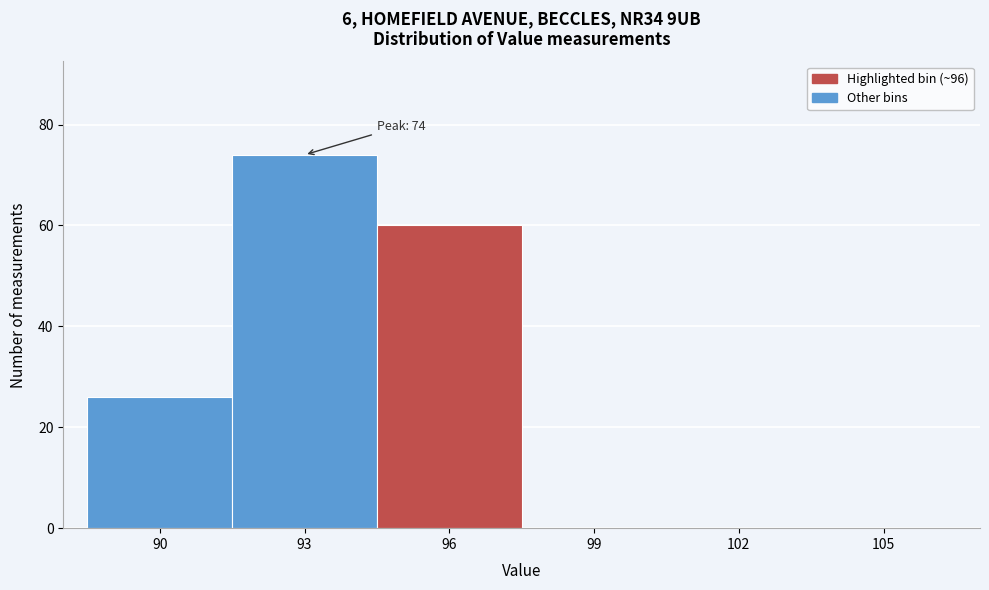

Reading left to right, transcribe all the data shown in this chart.

90=26	93=74	96=60	99=0	102=0	105=0